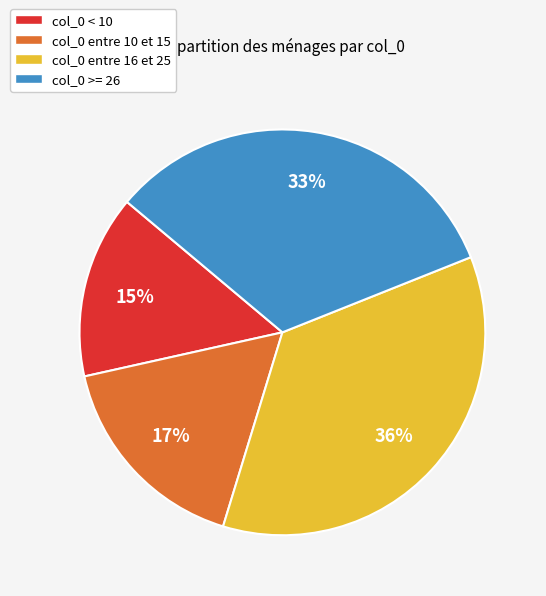

Is there a majority slice in this chart?

No